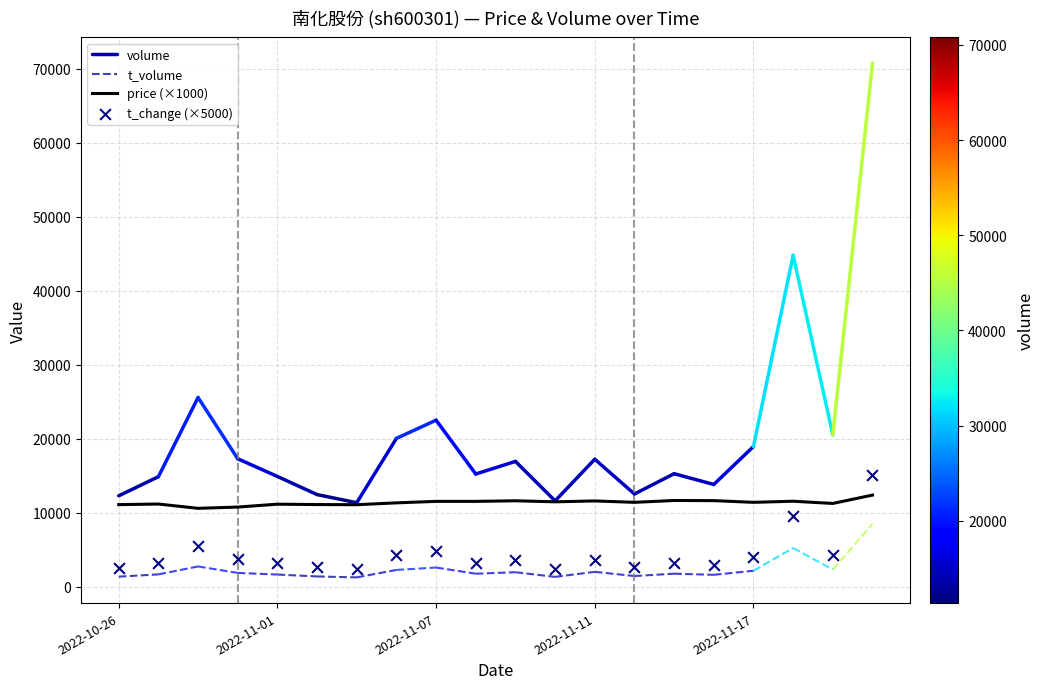

Is the value of price at 2022-11-16 greater than the value of t_change at 2022-10-31?

Yes